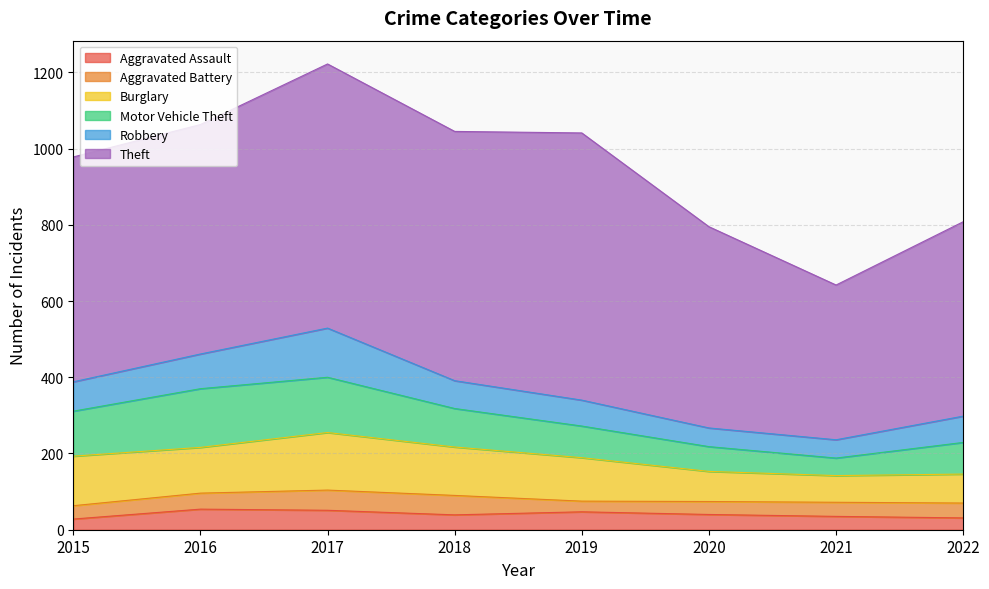

True or false: Burglary and Theft cross at least once.

False